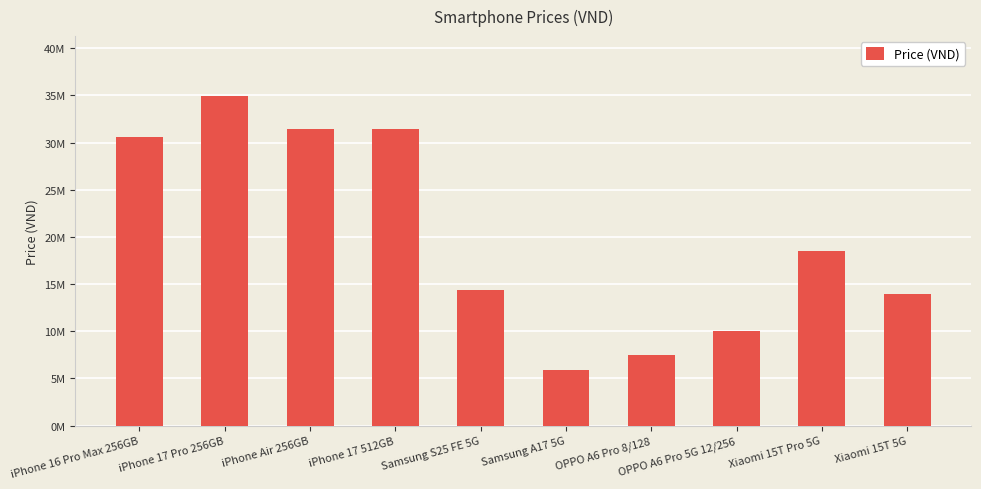

Does the chart contain any negative values?

No